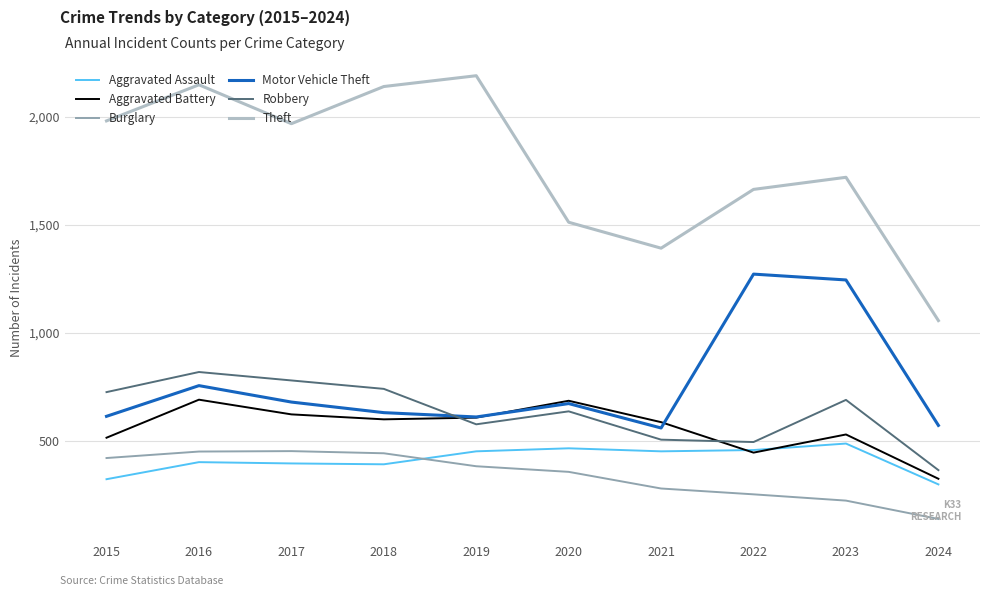

How many intersections are there between Motor Vehicle Theft and Robbery?

1